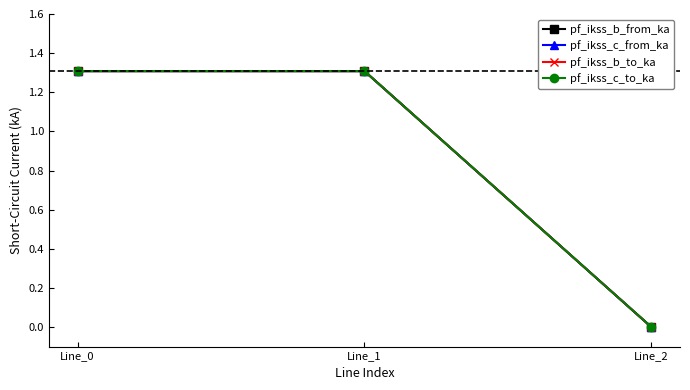

Which category has the lowest value in the pf_ikss_b_from_ka series?

Line_2